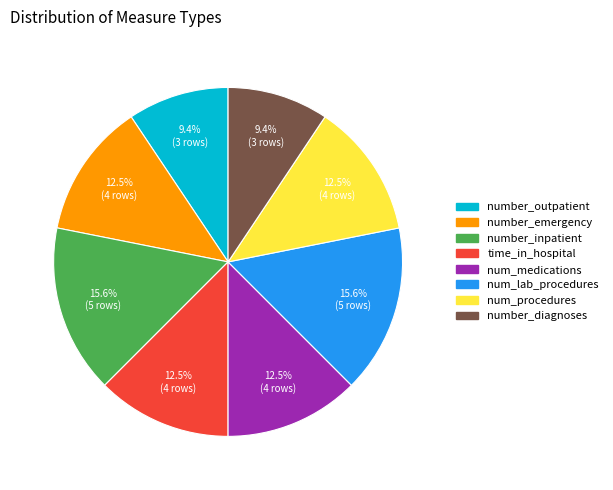

What is the ratio of the value at number_emergency to the value at number_diagnoses?

1.3